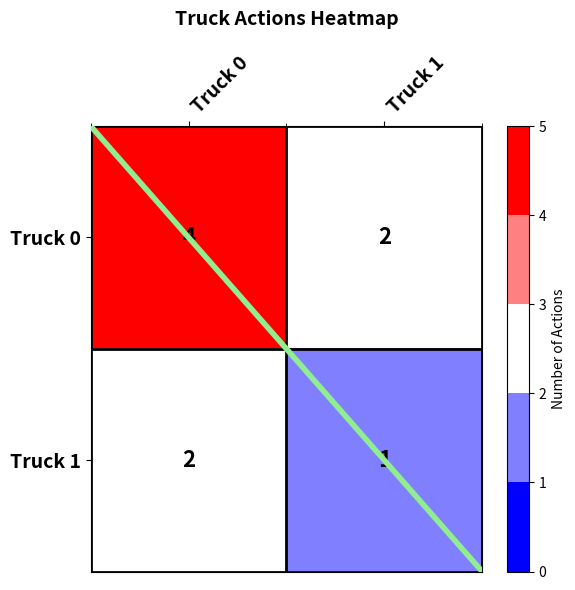

The Truck 1 series shows 2 at Truck 1. True or false?

False